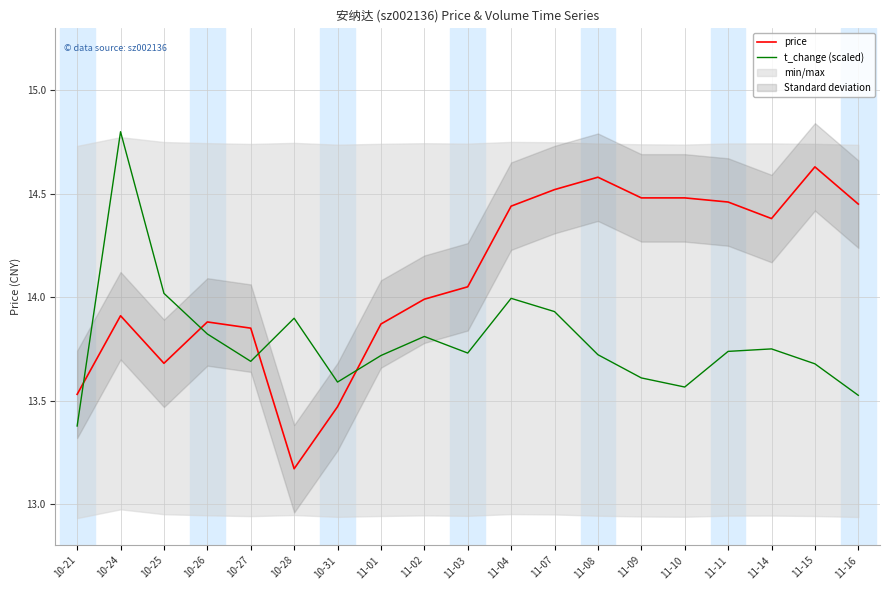

Between which two adjacent categories do t_change (scaled) and price first intersect?

10-21 and 10-24